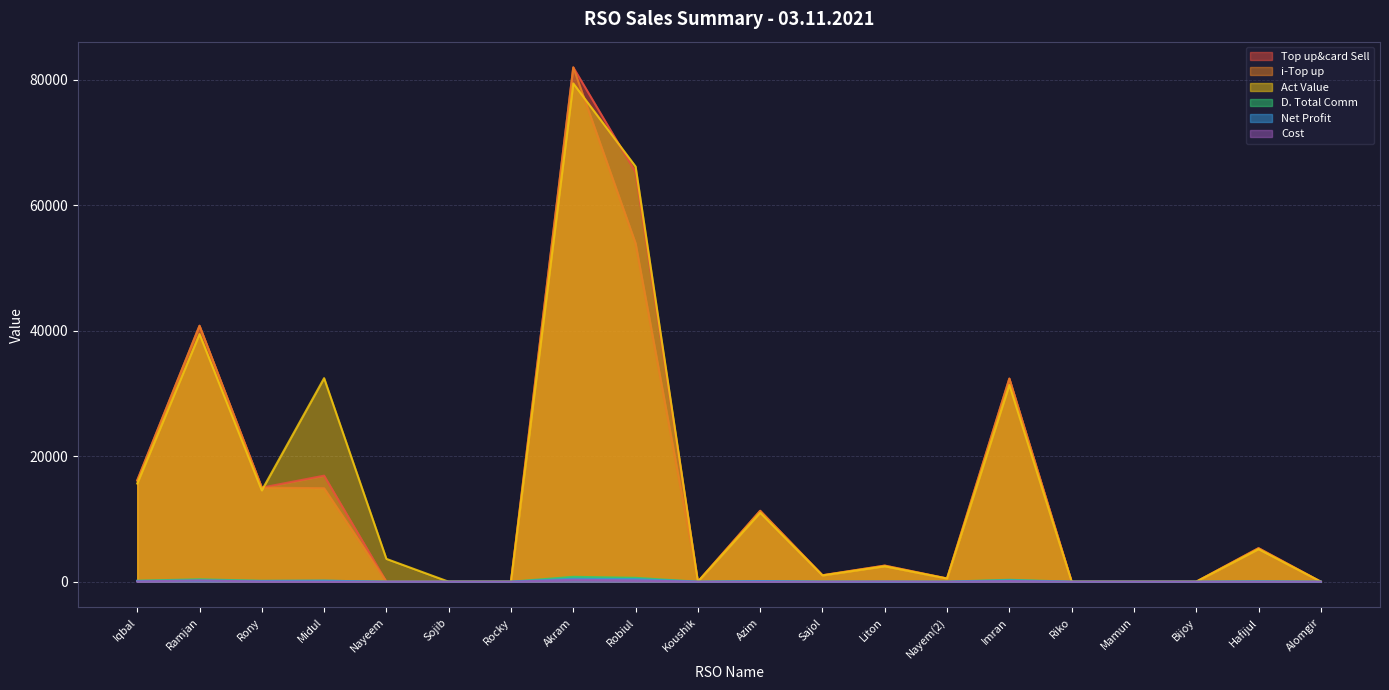

How many lines are shown in the chart?

6